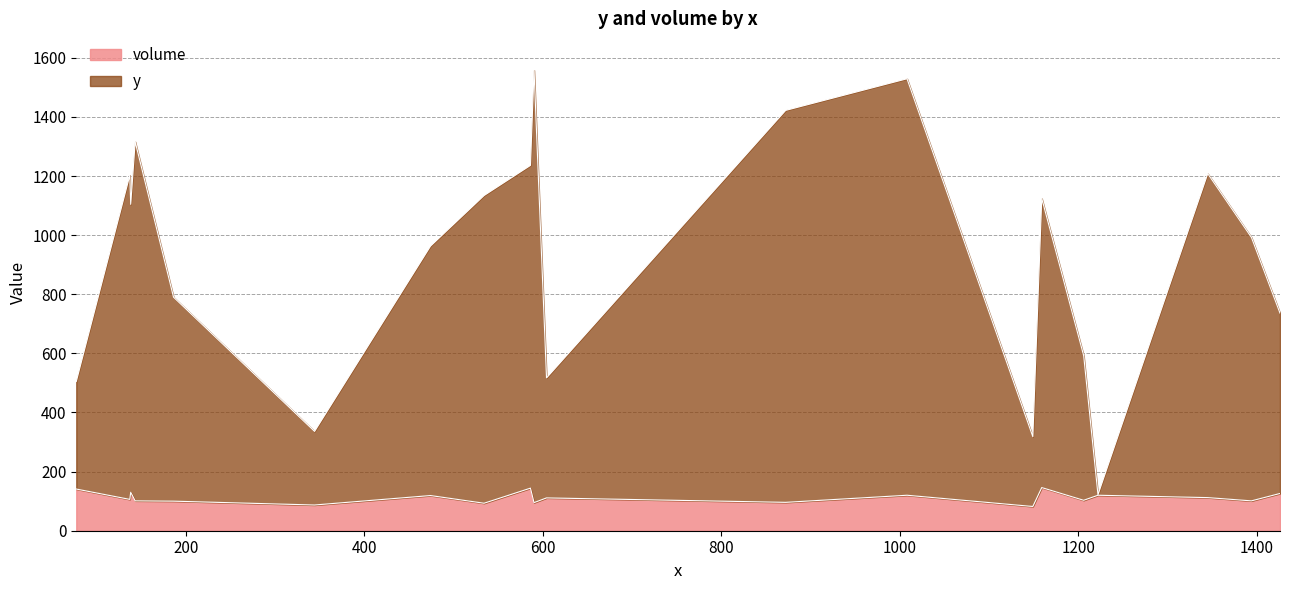

How many series are shown in this chart?

2